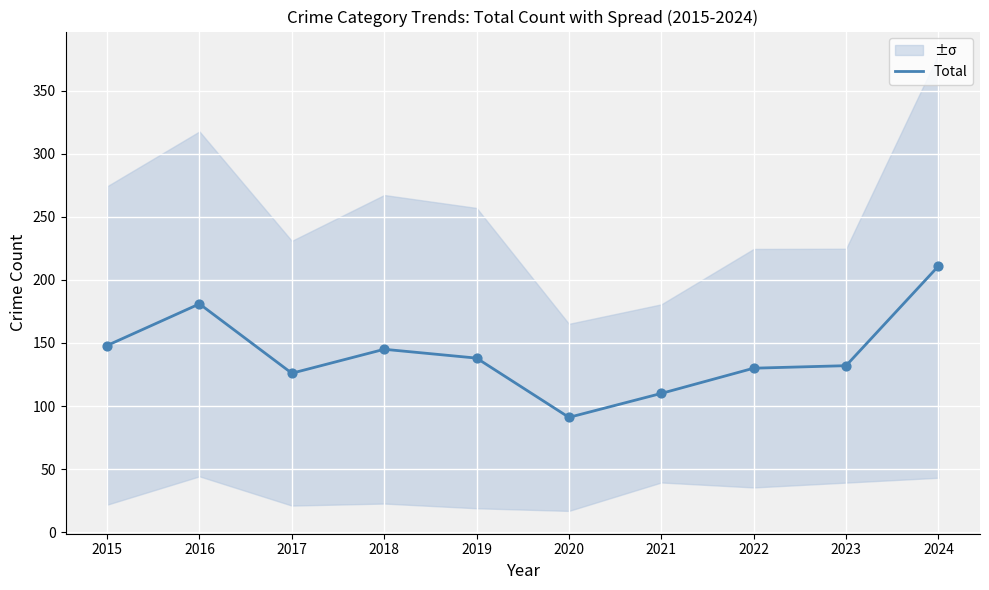

Between 2020 and 2021, which is larger?

2021